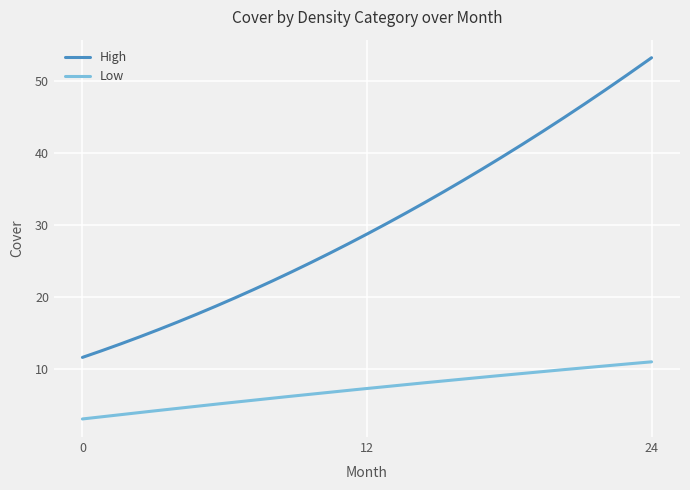

What is the difference between the maximum and minimum values in the Low series?

8.0